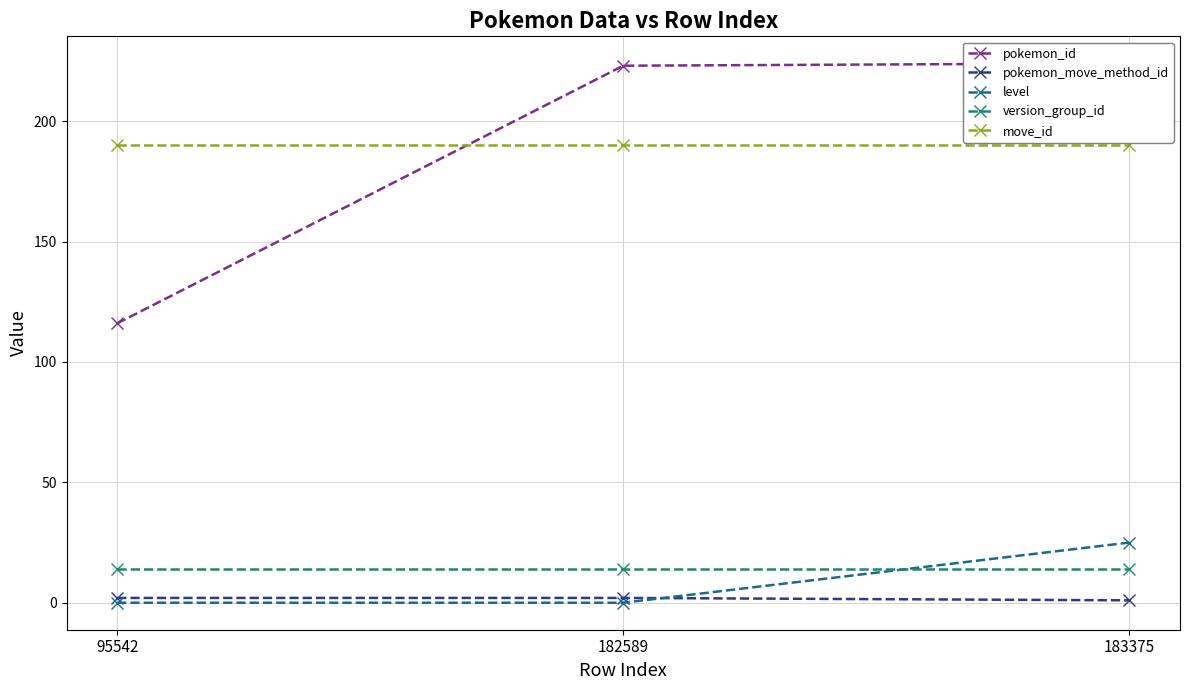

Reading right to left, transcribe all the data shown in this chart.

pokemon_id: 224	223	116
pokemon_move_method_id: 1	2	2
level: 25	0	0
version_group_id: 14	14	14
move_id: 190	190	190